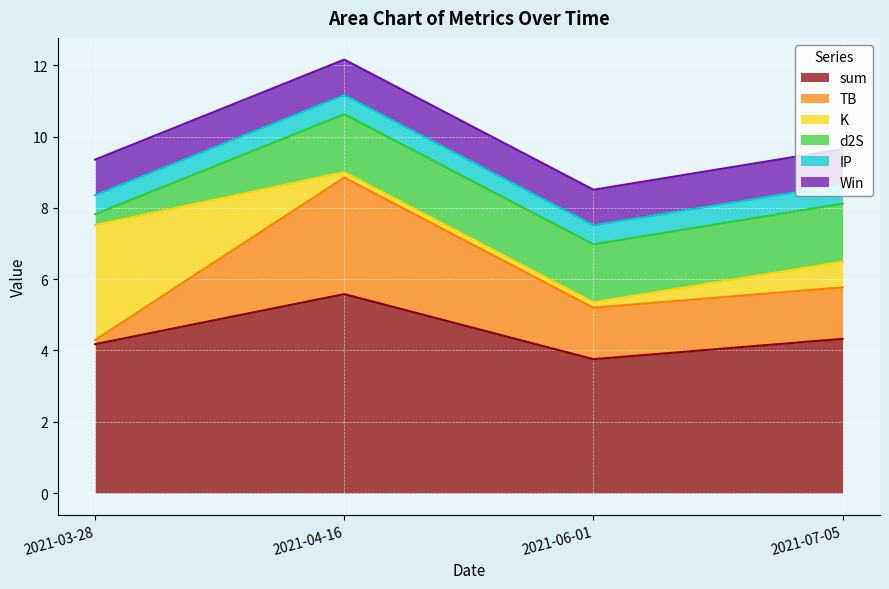

Which category has the highest value in the sum series?

2021-04-16